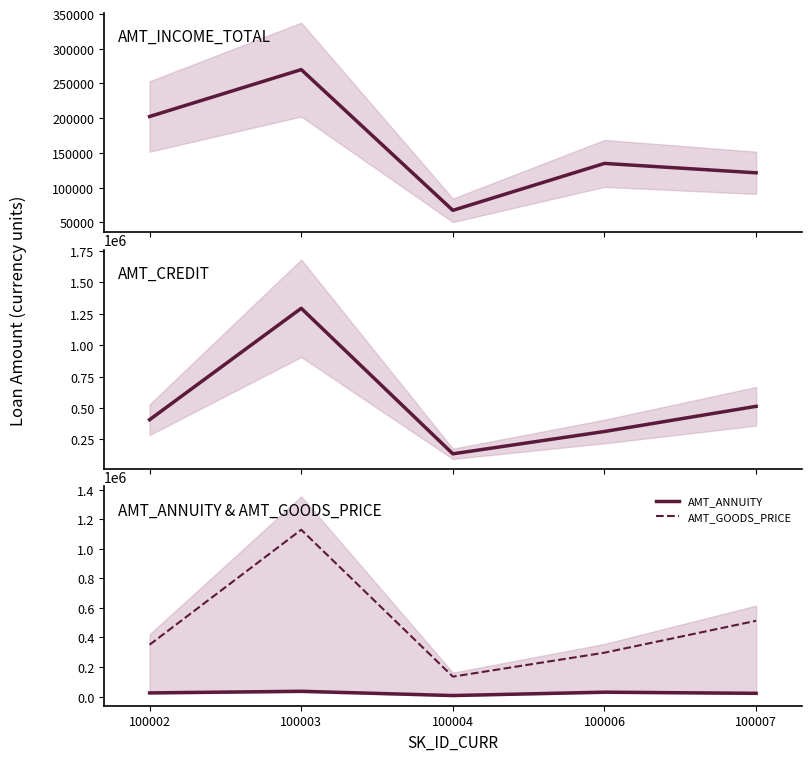

Is it true that AMT_ANNUITY equals 11092.3 at 100004?

False